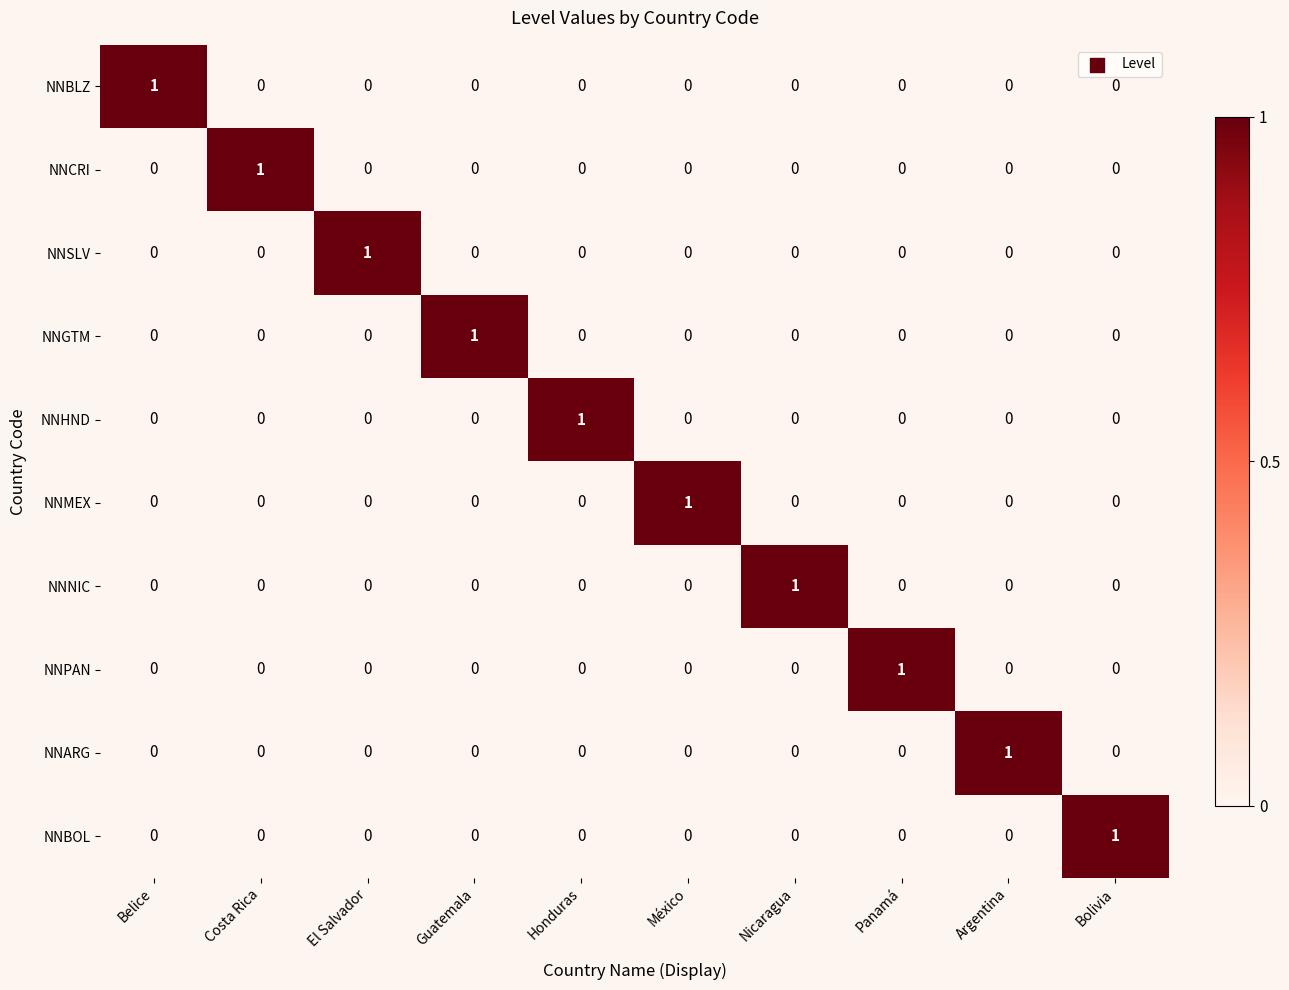

Which category has the highest value in the NNMEX series?

México